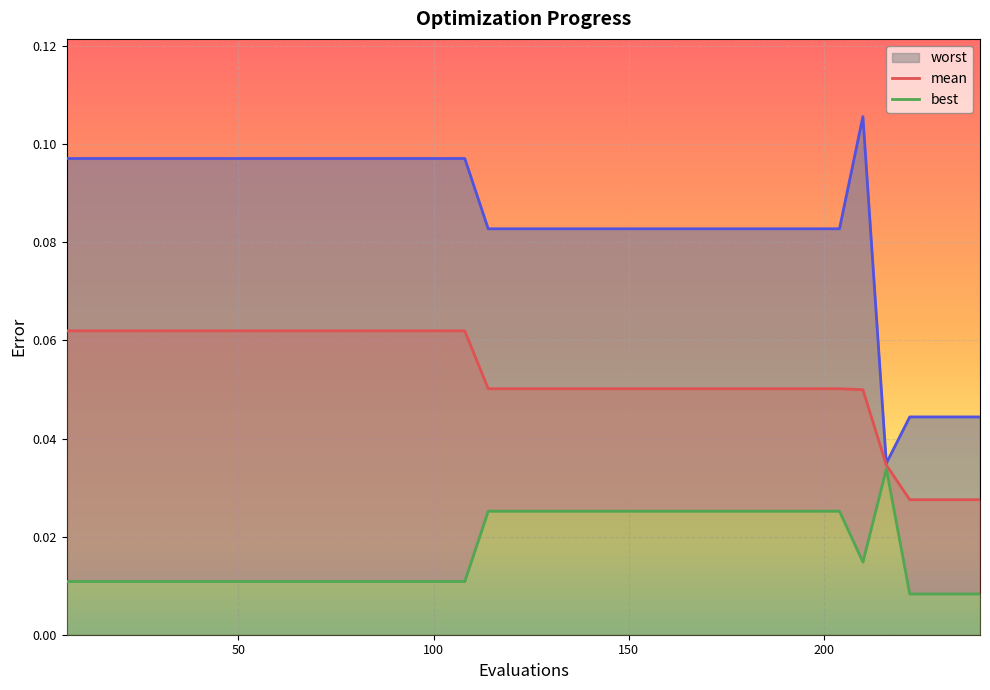

Where is mean nearest to the value 0?

222